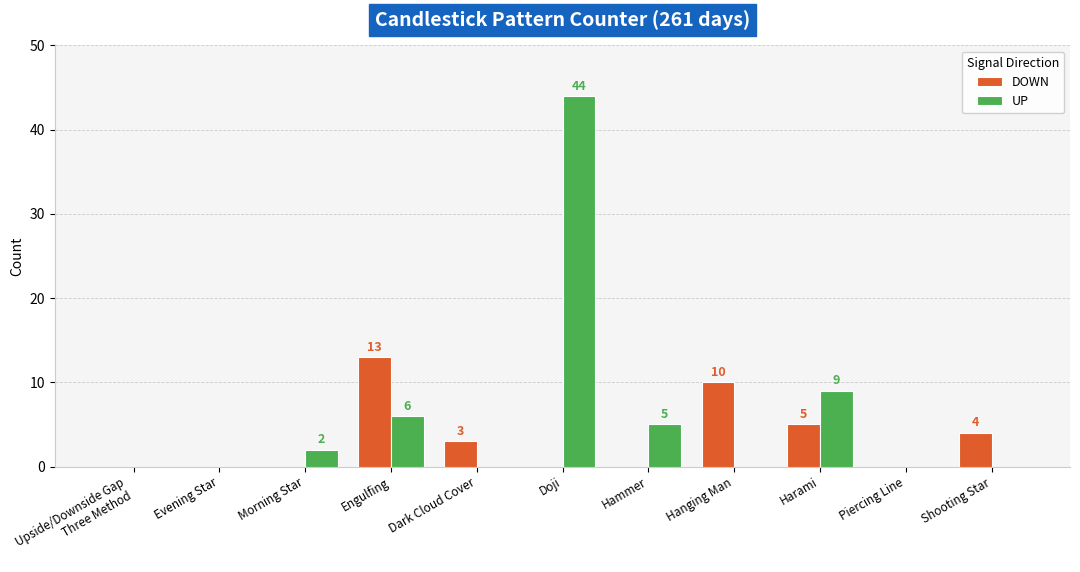

Is it true that DOWN equals -5 at Piercing Line?

False